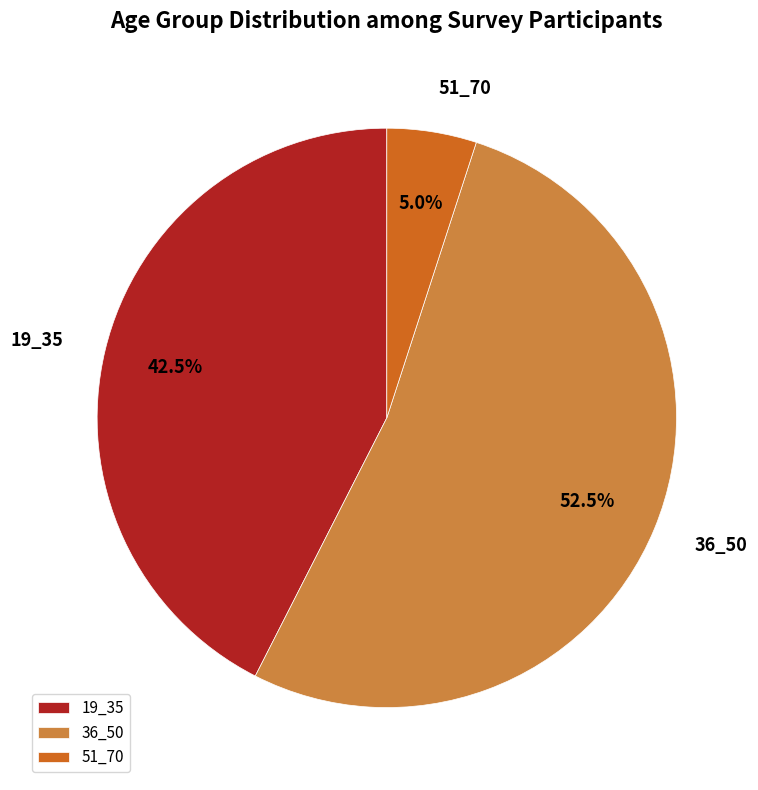

How much of the chart is everything except 36_50?

47.5%